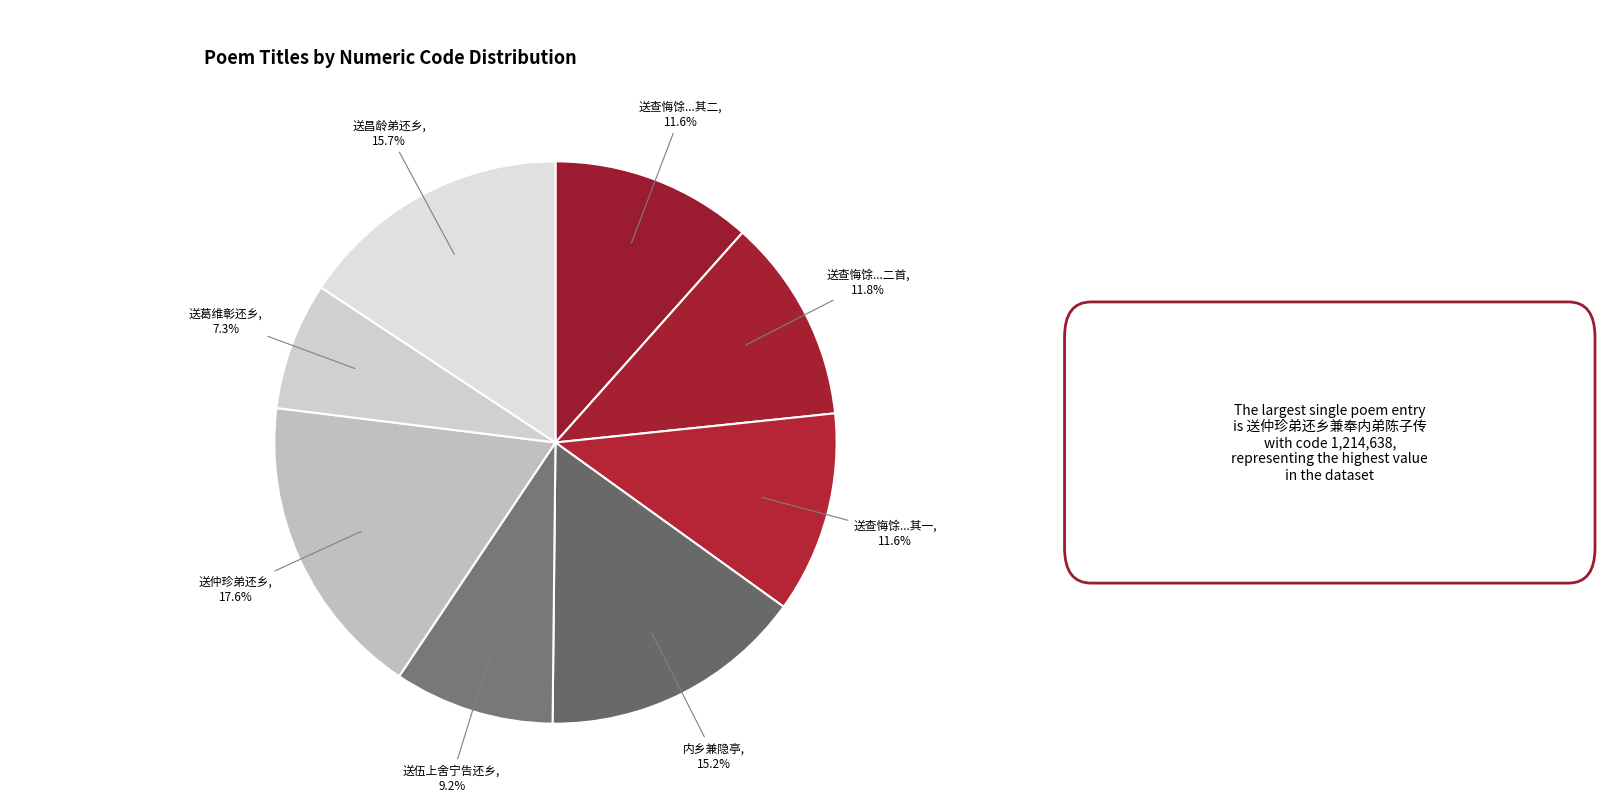

Does any single category account for the majority?

No